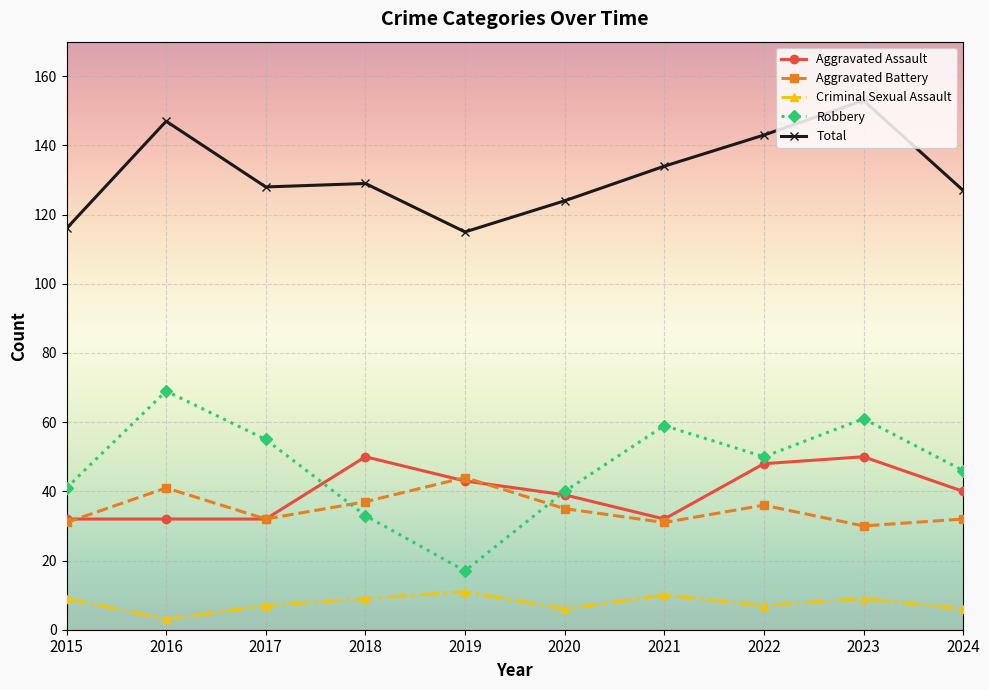

True or false: Aggravated Assault and Criminal Sexual Assault intersect in this chart.

False